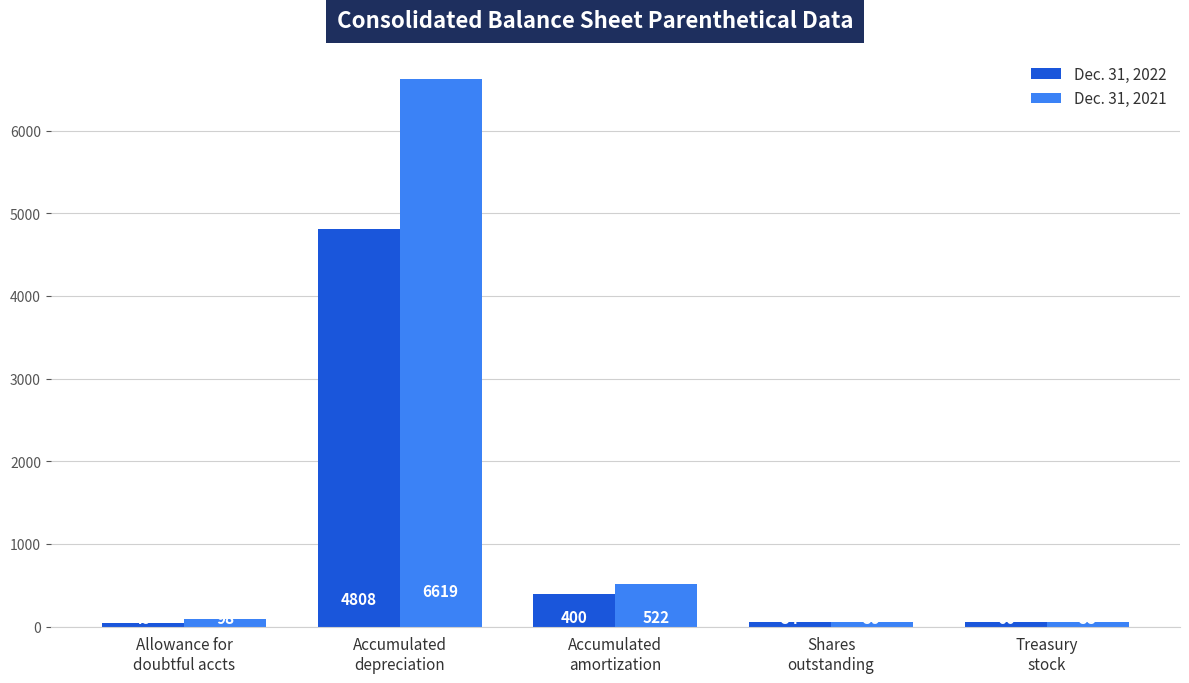

What is the difference between the second highest and second lowest values in the Dec. 31, 2022 series?

346